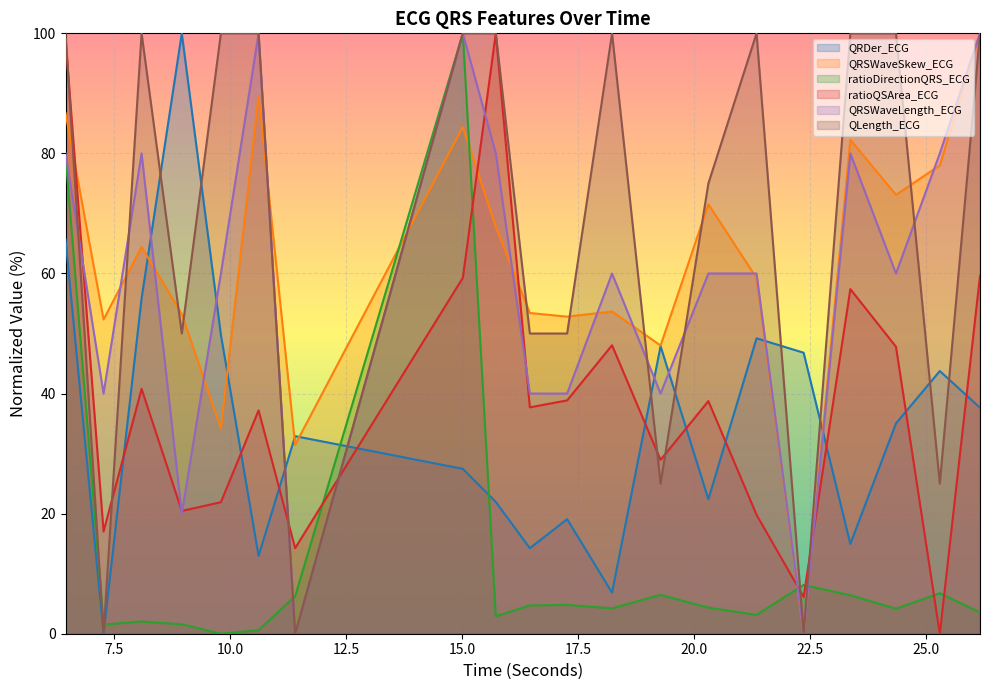

Reading right to left, list all the values displayed in this chart.

QRDer_ECG: 26.171875=37.6	25.3046875=43.8	24.359375=35.0	23.375=15.0	22.3671875=46.8	21.3515625=49.2	20.3125=22.4	19.28125=47.9	18.234375=6.8	17.265625=19.1	16.4609375=14.2	15.7265625=22.0	15.015625=27.5	11.3984375=32.9	10.609375=13.0	9.796875=49.8	8.953125=100.0	8.0859375=55.9	7.265625=0.0	6.4453125=65.7
QRSWaveSkew_ECG: 26.171875=100.0	25.3046875=78.0	24.359375=73.1	23.375=82.3	22.3671875=0.0	21.3515625=59.3	20.3125=71.5	19.28125=48.0	18.234375=53.7	17.265625=52.8	16.4609375=53.4	15.7265625=67.8	15.015625=84.4	11.3984375=31.5	10.609375=89.5	9.796875=34.2	8.953125=53.3	8.0859375=64.4	7.265625=52.3	6.4453125=86.7
ratioDirectionQRS_ECG: 26.171875=3.5	25.3046875=6.7	24.359375=4.2	23.375=6.4	22.3671875=8.1	21.3515625=3.1	20.3125=4.3	19.28125=6.5	18.234375=4.2	17.265625=4.8	16.4609375=4.7	15.7265625=2.9	15.015625=100.0	11.3984375=6.2	10.609375=0.6	9.796875=0.0	8.953125=1.6	8.0859375=2.0	7.265625=1.5	6.4453125=79.7
ratioQSArea_ECG: 26.171875=59.6	25.3046875=0.0	24.359375=47.8	23.375=57.4	22.3671875=6.1	21.3515625=19.8	20.3125=38.8	19.28125=29.0	18.234375=48.0	17.265625=38.9	16.4609375=37.7	15.7265625=100.0	15.015625=59.3	11.3984375=14.3	10.609375=37.2	9.796875=21.9	8.953125=20.4	8.0859375=40.8	7.265625=17.0	6.4453125=99.0
QRSWaveLength_ECG: 26.171875=100.0	25.3046875=80.0	24.359375=60.0	23.375=80.0	22.3671875=0.0	21.3515625=60.0	20.3125=60.0	19.28125=40.0	18.234375=60.0	17.265625=40.0	16.4609375=40.0	15.7265625=80.0	15.015625=100.0	11.3984375=0.0	10.609375=100.0	9.796875=60.0	8.953125=20.0	8.0859375=80.0	7.265625=40.0	6.4453125=80.0
QLength_ECG: 26.171875=100.0	25.3046875=25.0	24.359375=100.0	23.375=100.0	22.3671875=0.0	21.3515625=100.0	20.3125=75.0	19.28125=25.0	18.234375=100.0	17.265625=50.0	16.4609375=50.0	15.7265625=100.0	15.015625=100.0	11.3984375=0.0	10.609375=100.0	9.796875=100.0	8.953125=50.0	8.0859375=100.0	7.265625=0.0	6.4453125=100.0